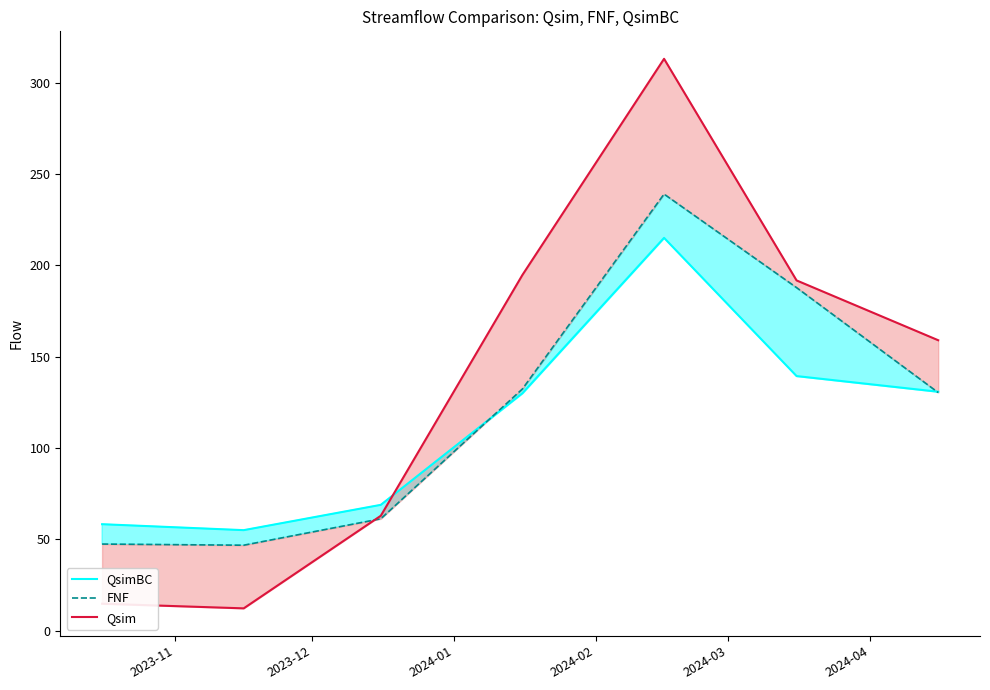

How many intersections are there between Qsim and QsimBC?

1